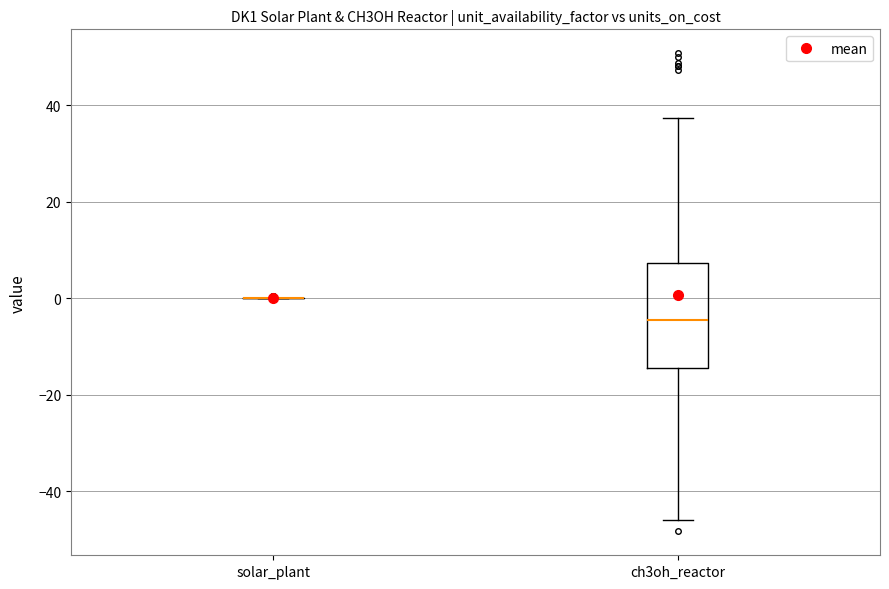

Which box is the tallest, from its lower edge to its upper edge?

ch3oh_reactor